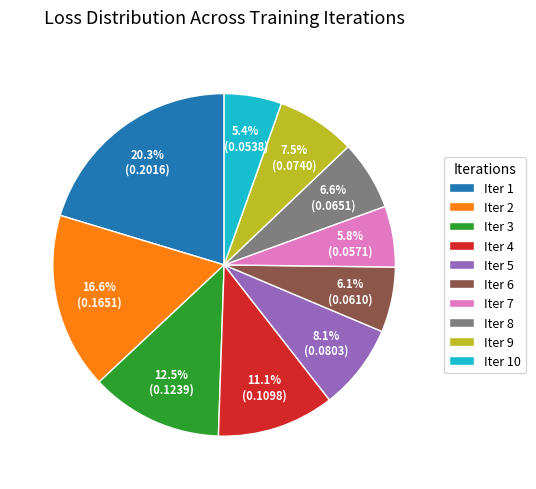

What is the largest slice in the pie chart?

Iter 1